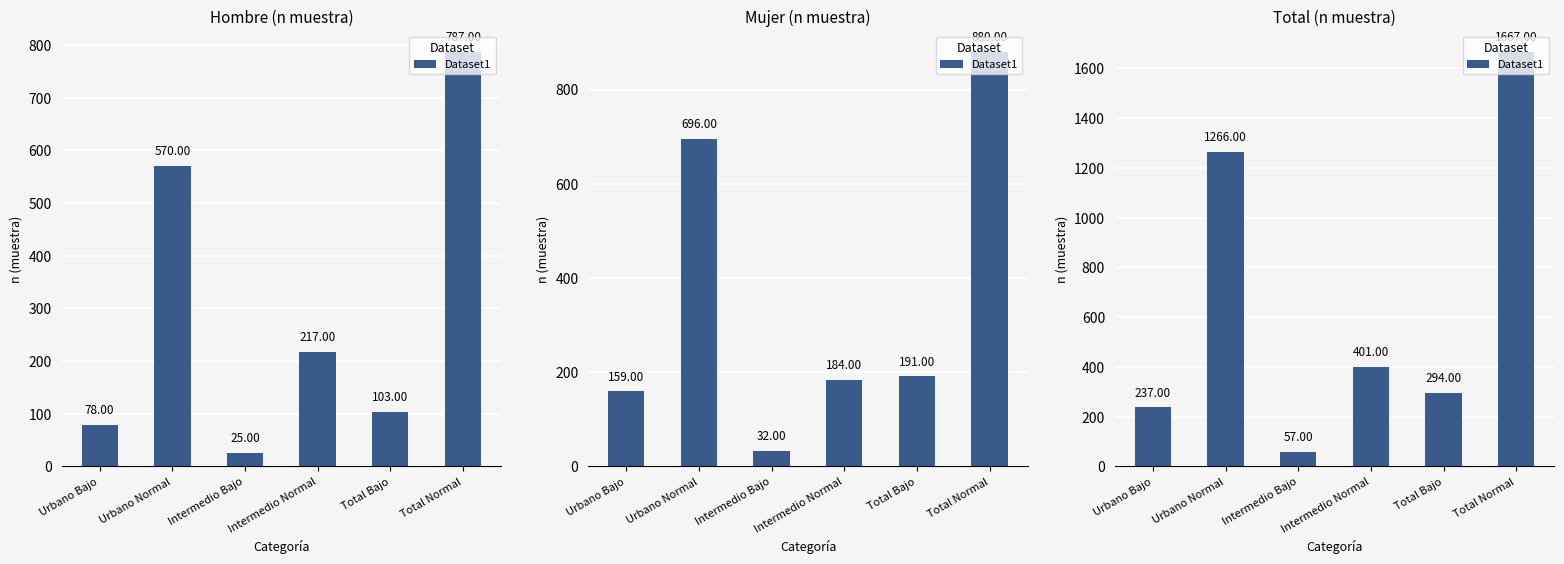

True or false: the data shows 684 at Intermedio Normal.

False